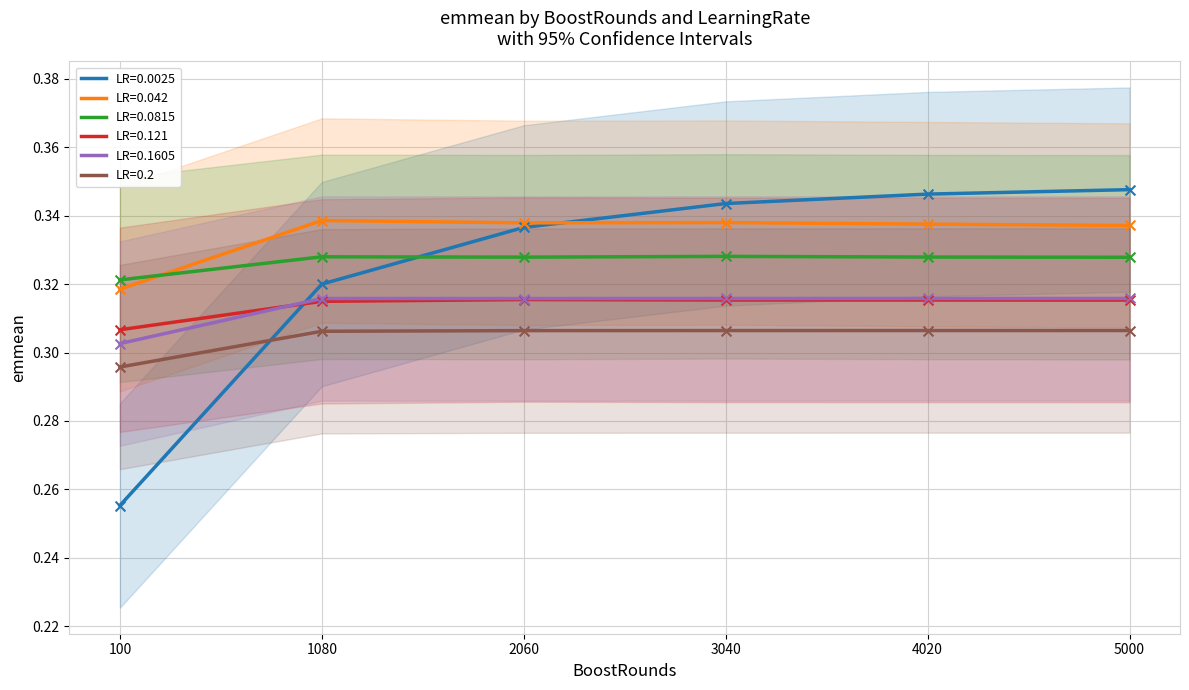

At how many categories does at least one series exceed 0?

6